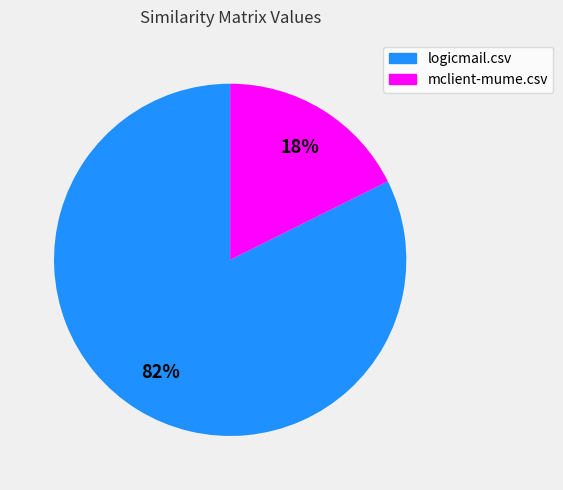

To the nearest percent, what is the combined percentage of mclient-mume.csv and logicmail.csv?

100%